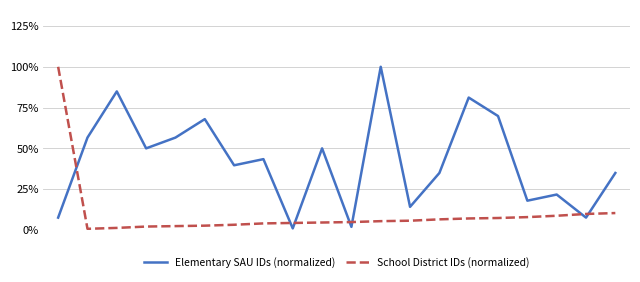

Does the chart display data point markers on the line(s)?

No